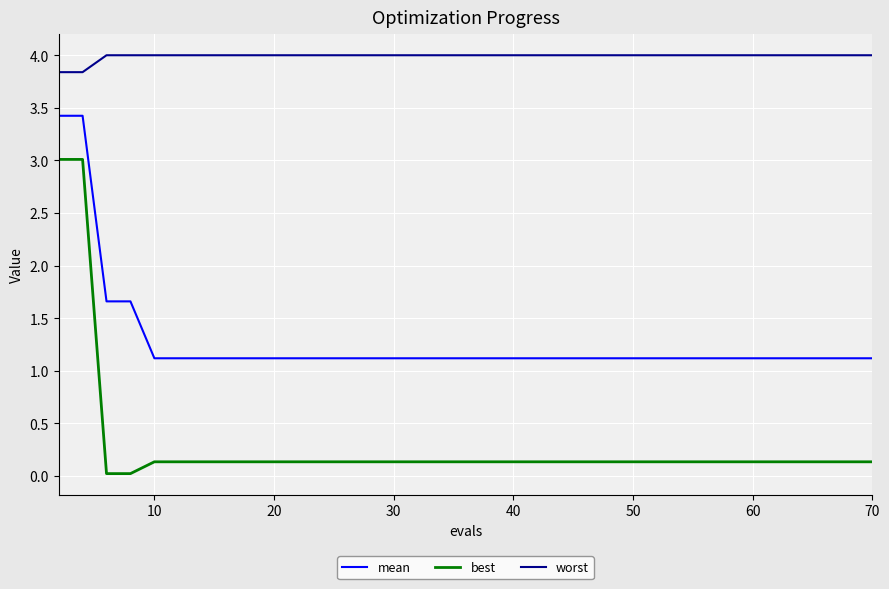

What is the maximum value for worst?

4.0